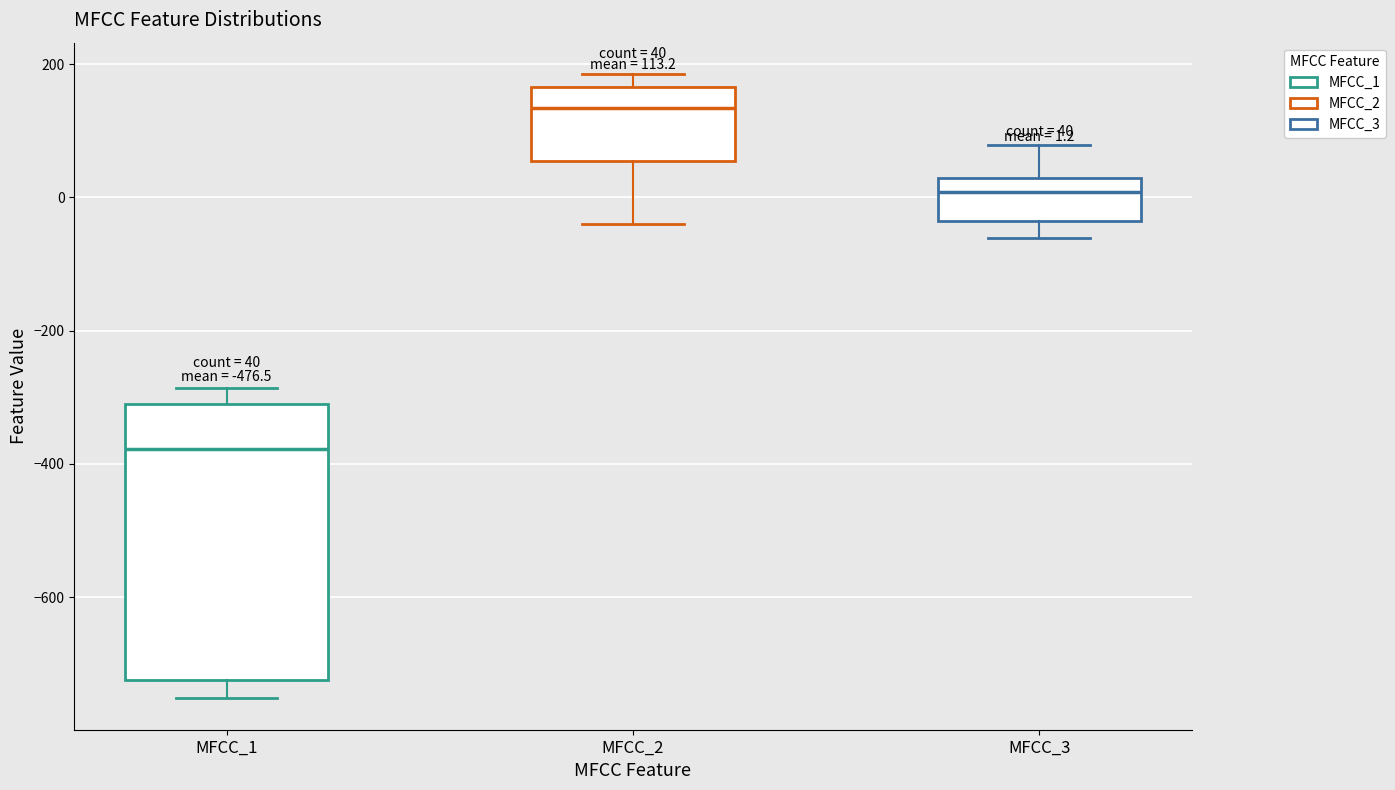

Which box is the tallest, from its lower edge to its upper edge?

MFCC_1